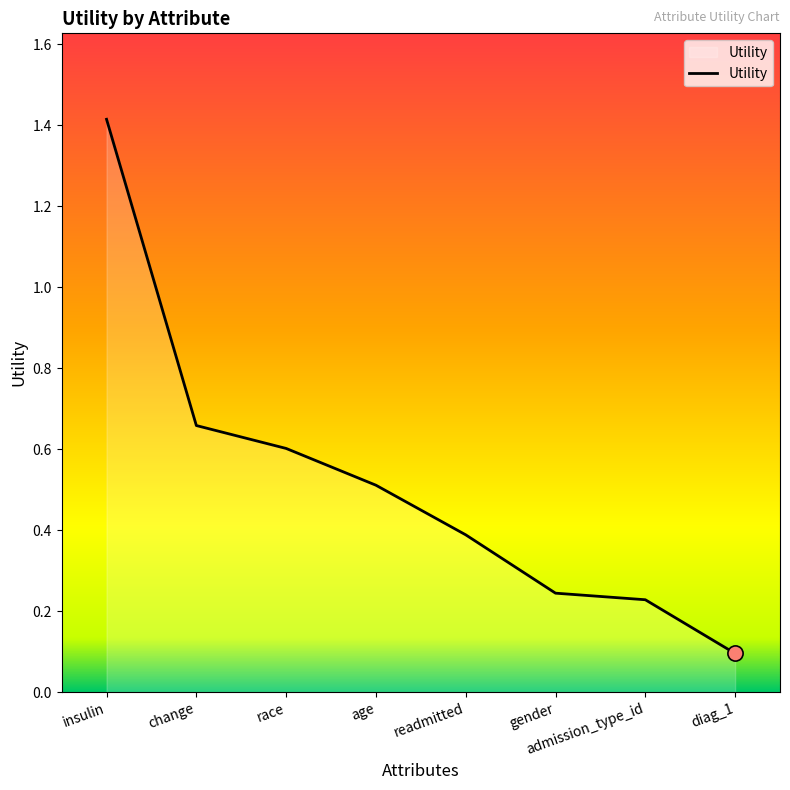

Between admission_type_id and race, which is larger?

race